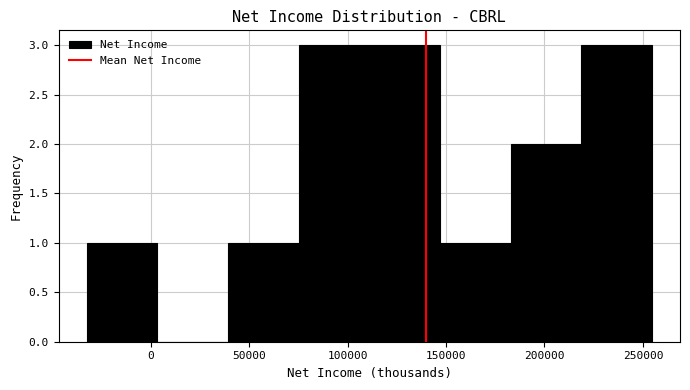

Reading left to right, transcribe this chart: for each bar, give the range it covers on the x-axis and its height. Neither the bar edges nor the heights are printed on the chart, so give them approximately, as read against the axes.

-30000 to 5000: 1
5000 to 40000: 0
40000 to 75000: 1
75000 to 110000: 3
110000 to 145000: 3
145000 to 185000: 1
185000 to 220000: 2
220000 to 255000: 3